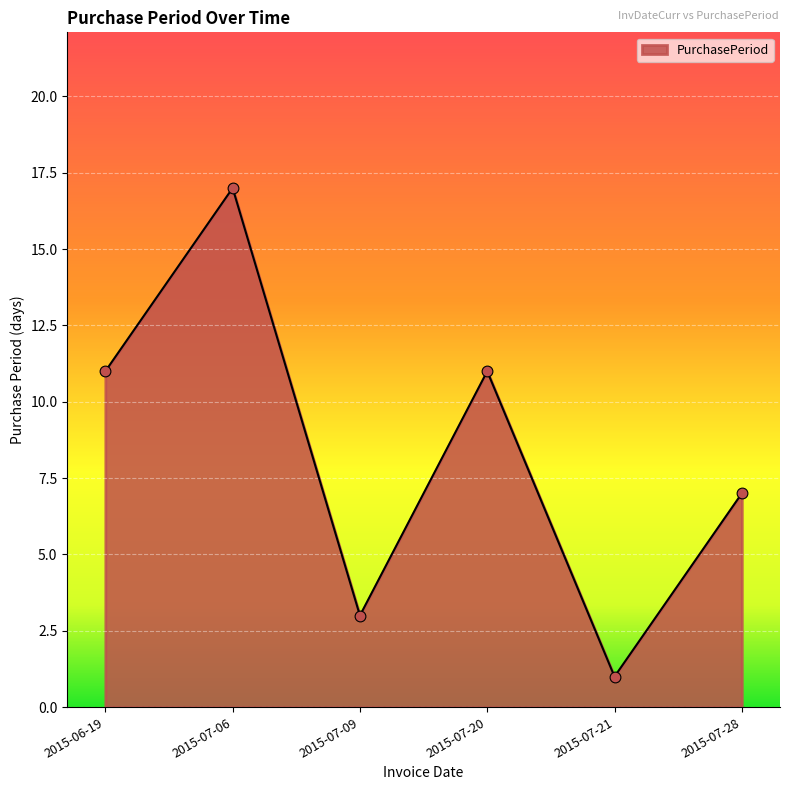

What is the ratio of the value at 2015-07-06 to the value at 2015-07-21?

17.0